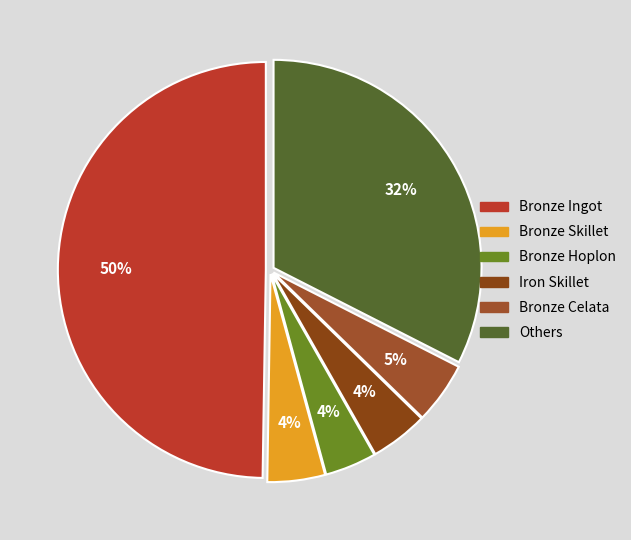

How many slices are in this pie chart?

6